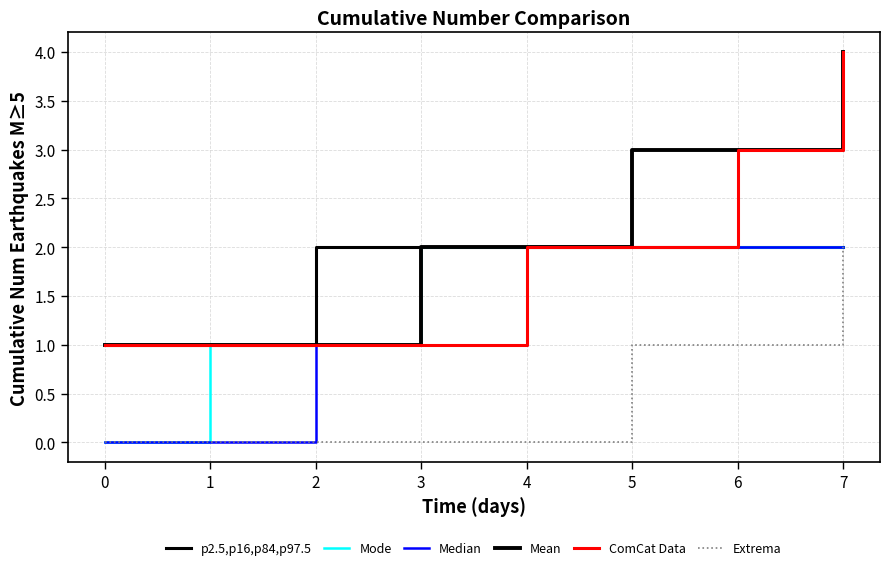

At how many categories does at least one series exceed 3?

1